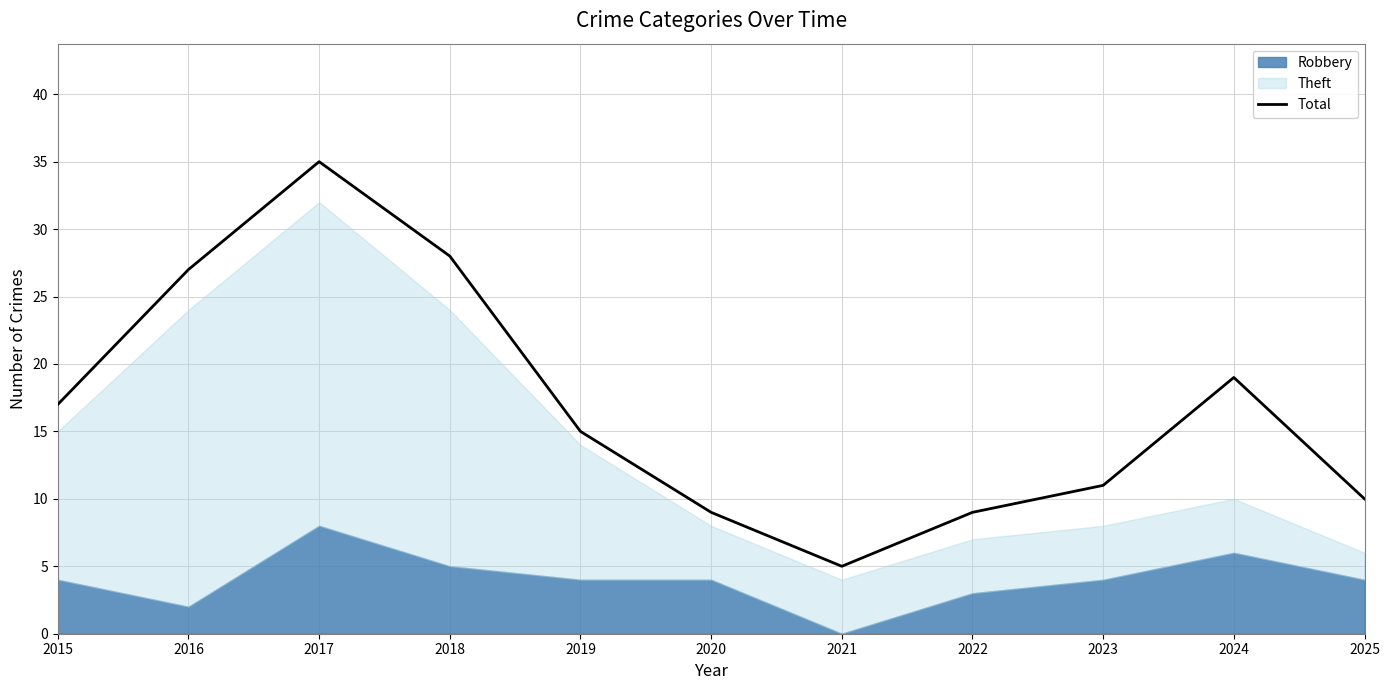

The chart shows a value of 11 at 2023. True or false?

True